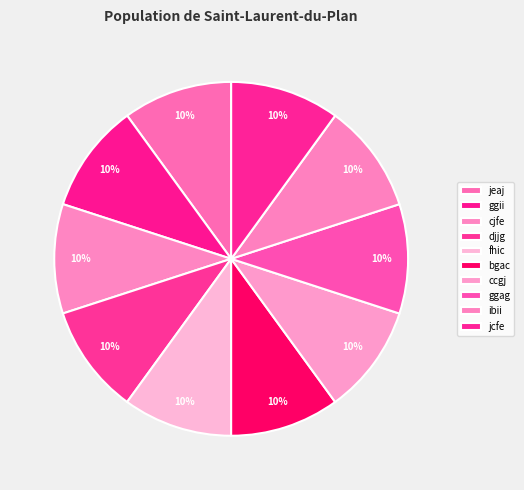

Count the number of slices in the pie.

10